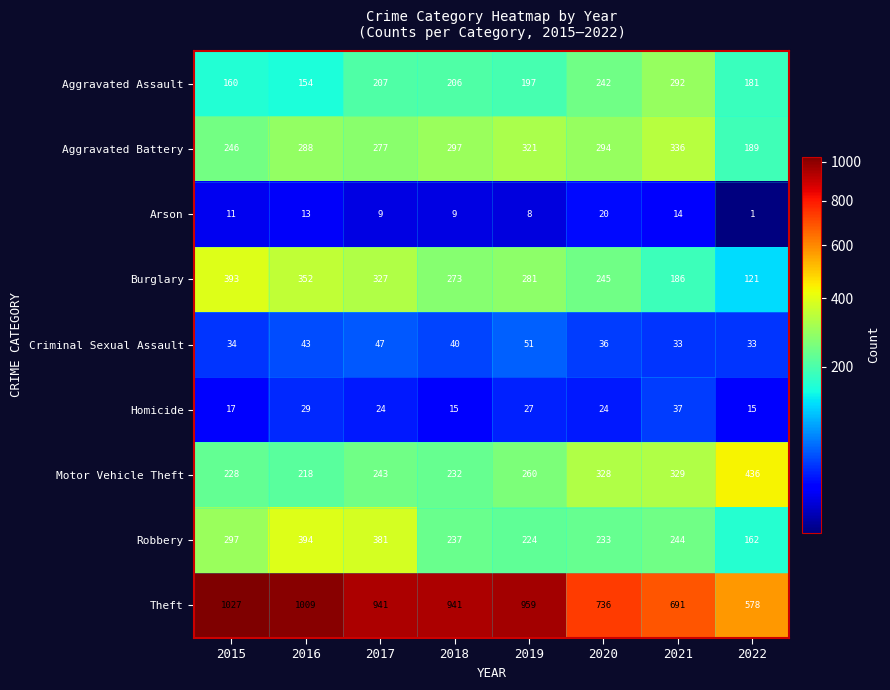

At 2020, list the series in order from smallest to largest.

Arson, Homicide, Criminal Sexual Assault, Robbery, Aggravated Assault, Burglary, Aggravated Battery, Motor Vehicle Theft, Theft